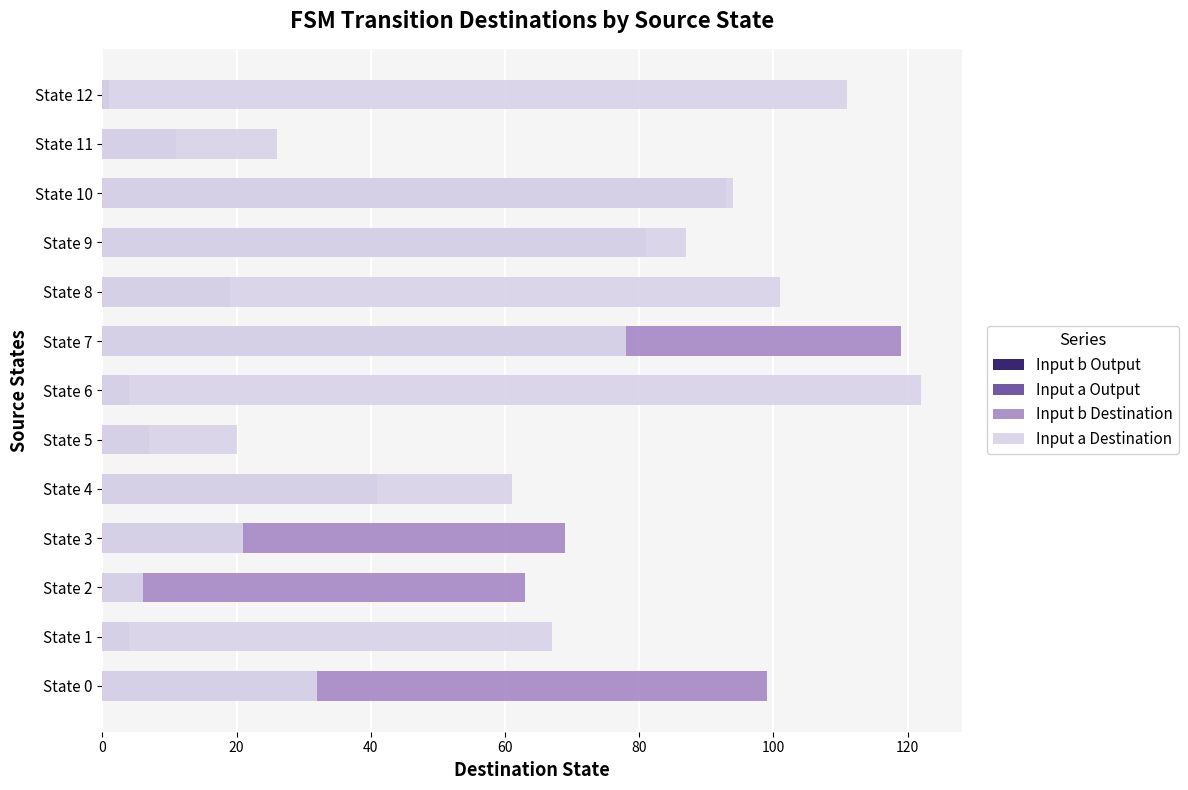

What is the sum of the Input b Destination values at State 6 and State 3?

73